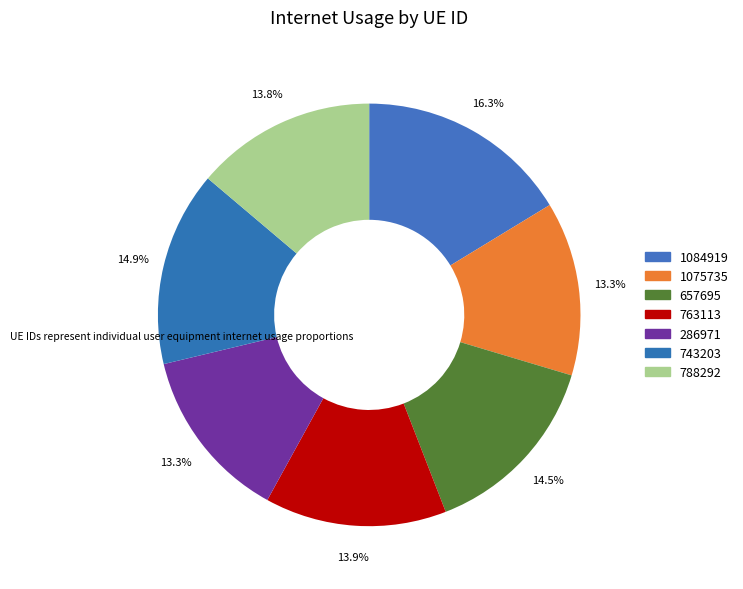

Is there a majority slice in this chart?

No